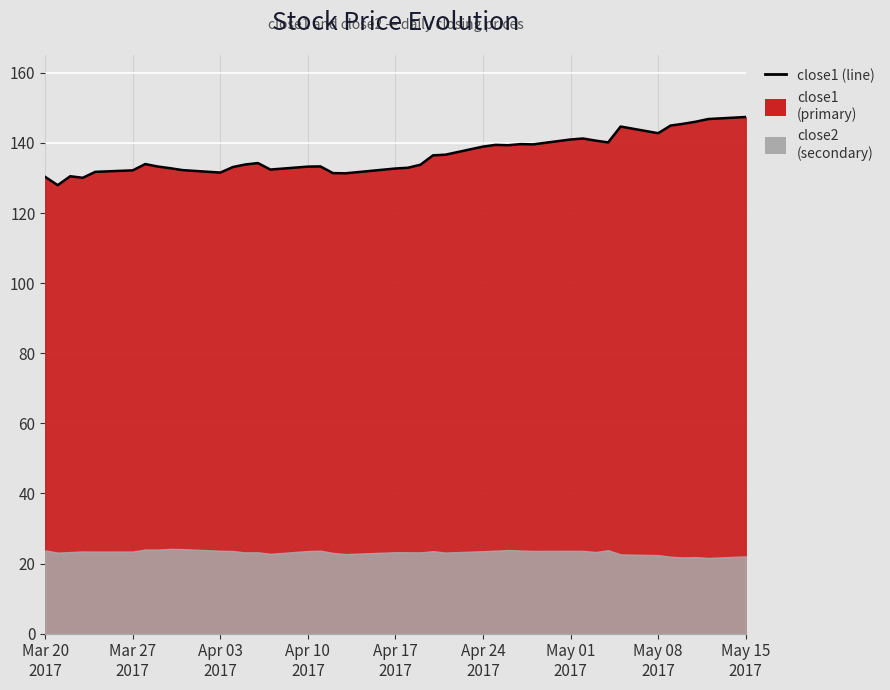

True or false: there are more than 2 points higher than both neighbors.

True